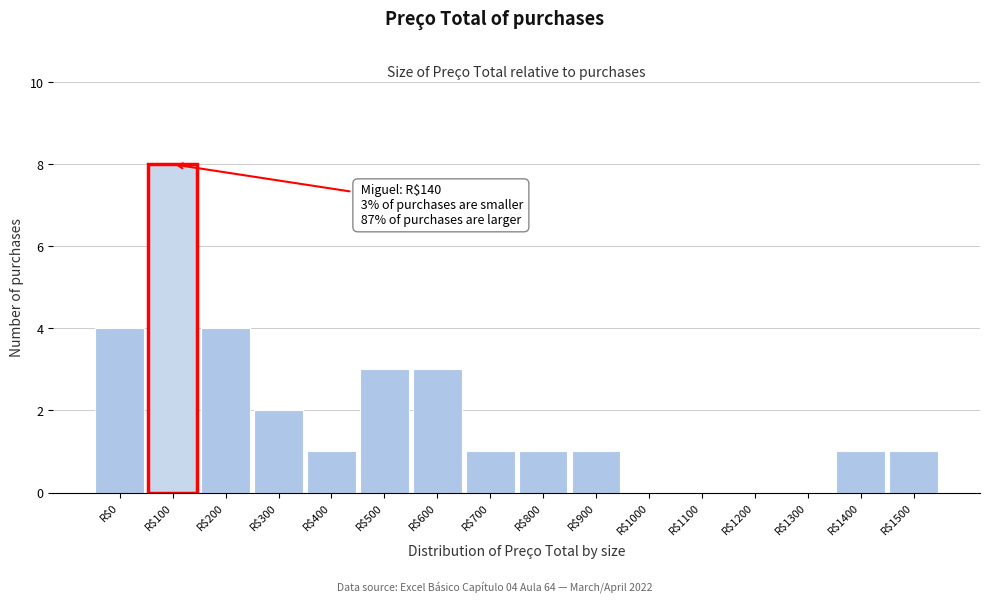

The chart shows a value of 0 at R$900. True or false?

False